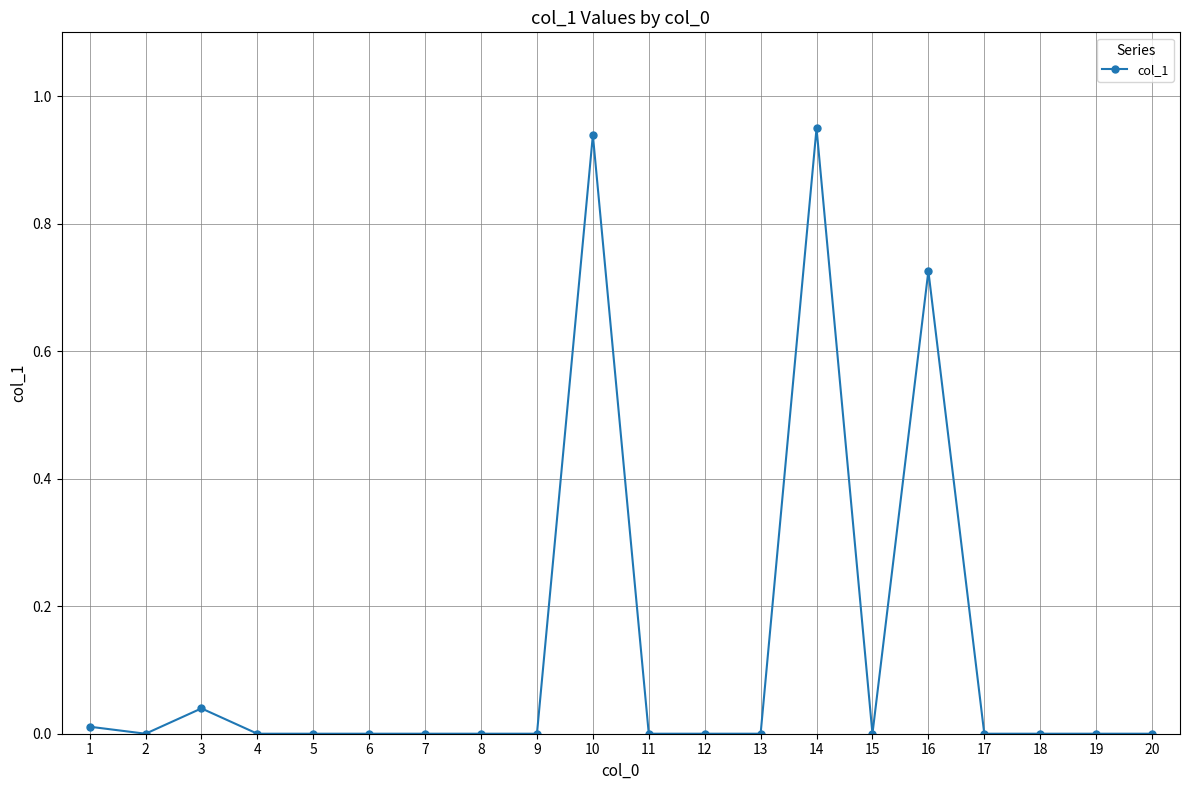

Which label corresponds to the largest value in the chart?

14